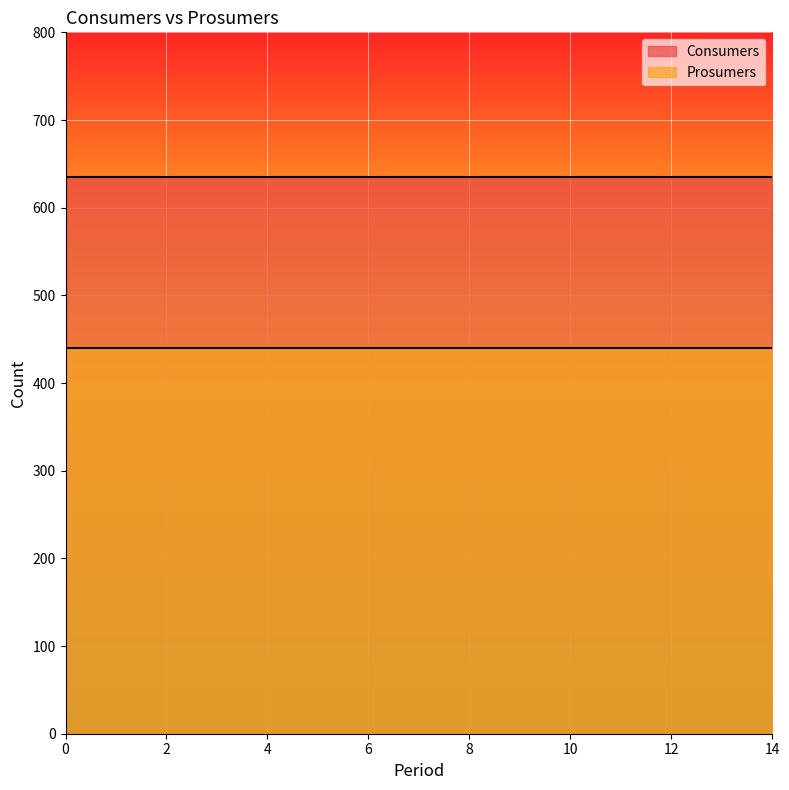

Is it true that Consumers equals 635 at 7?

True